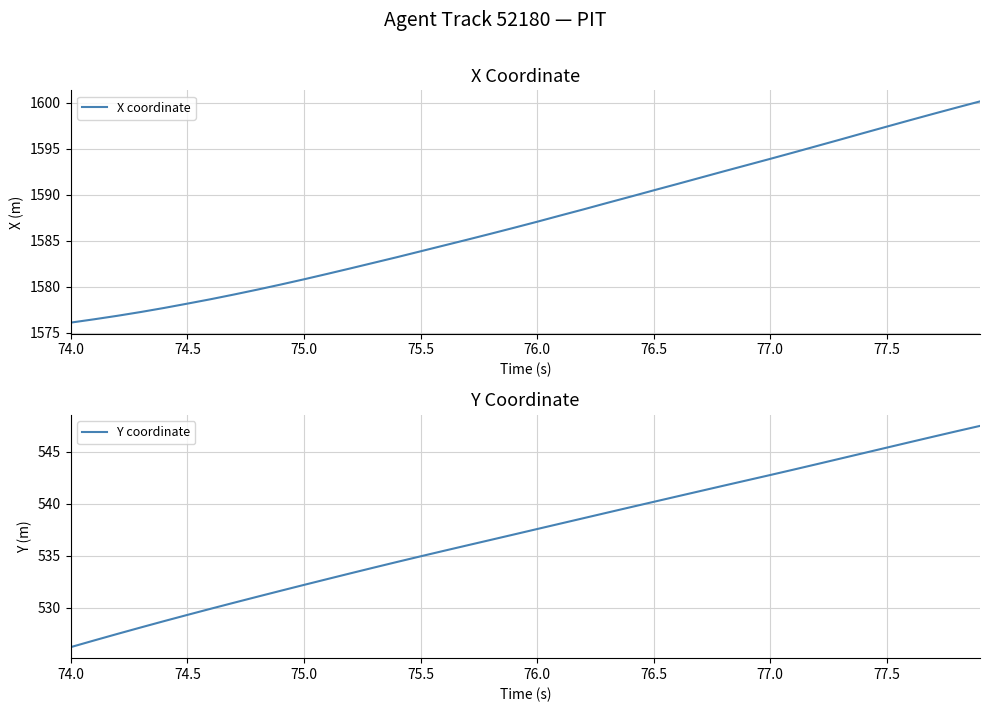

Is it true that X coordinate equals 1590.5 at 76.5?

True